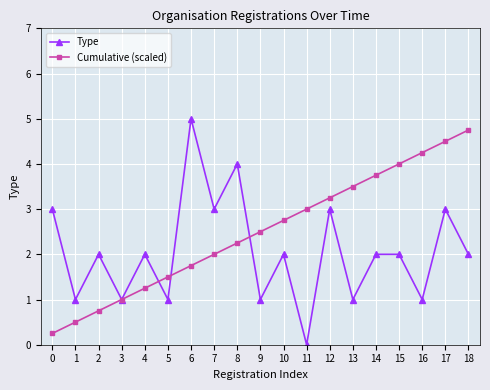

True or false: Type has a value of 6.8 at 8.

False